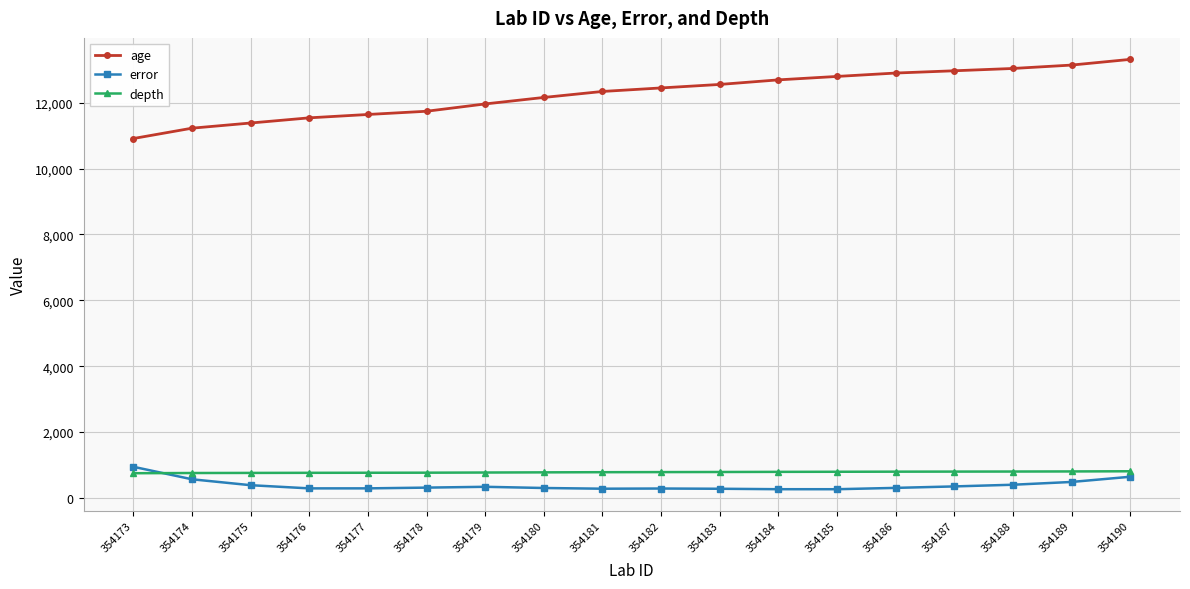

The value of error at 354177 is 289.0. True or false?

True